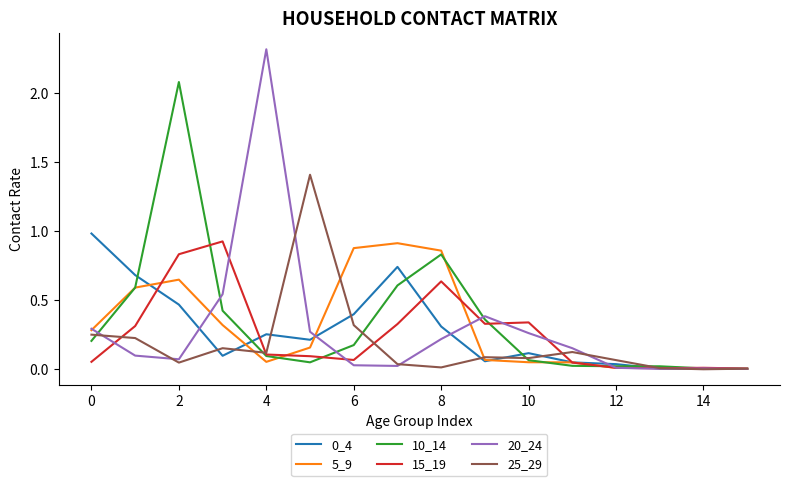

What is the greatest value displayed?

2.3